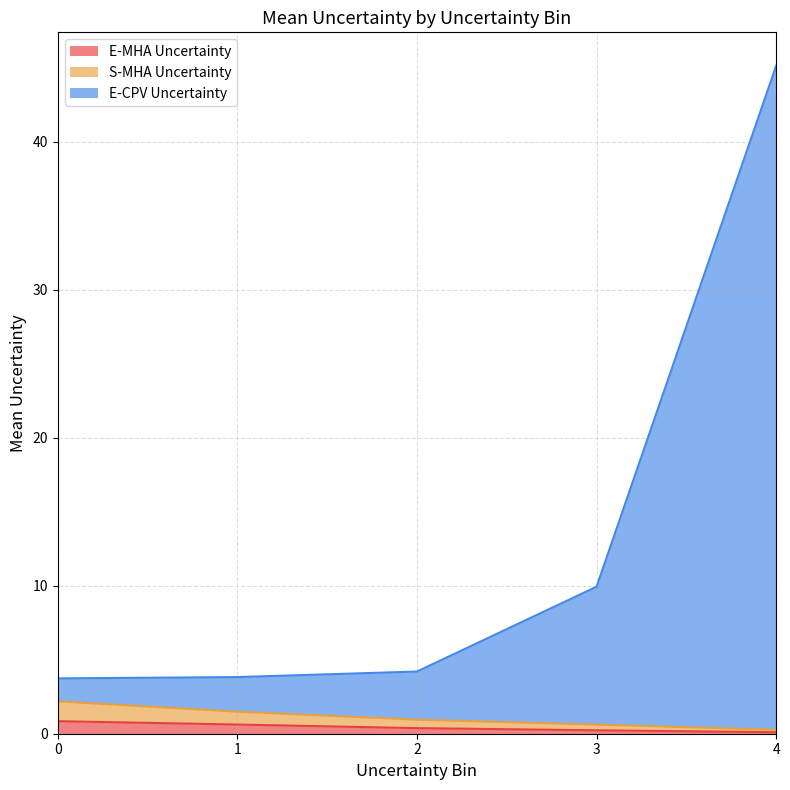

At which category is the sum across all series the highest?

4